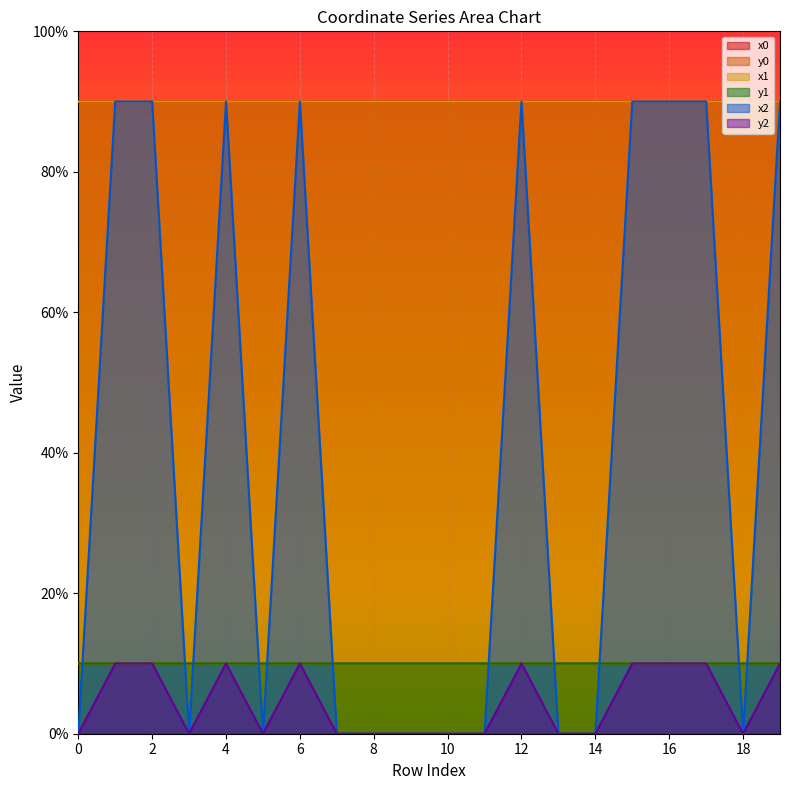

True or false: x1 and y2 cross at least once.

False